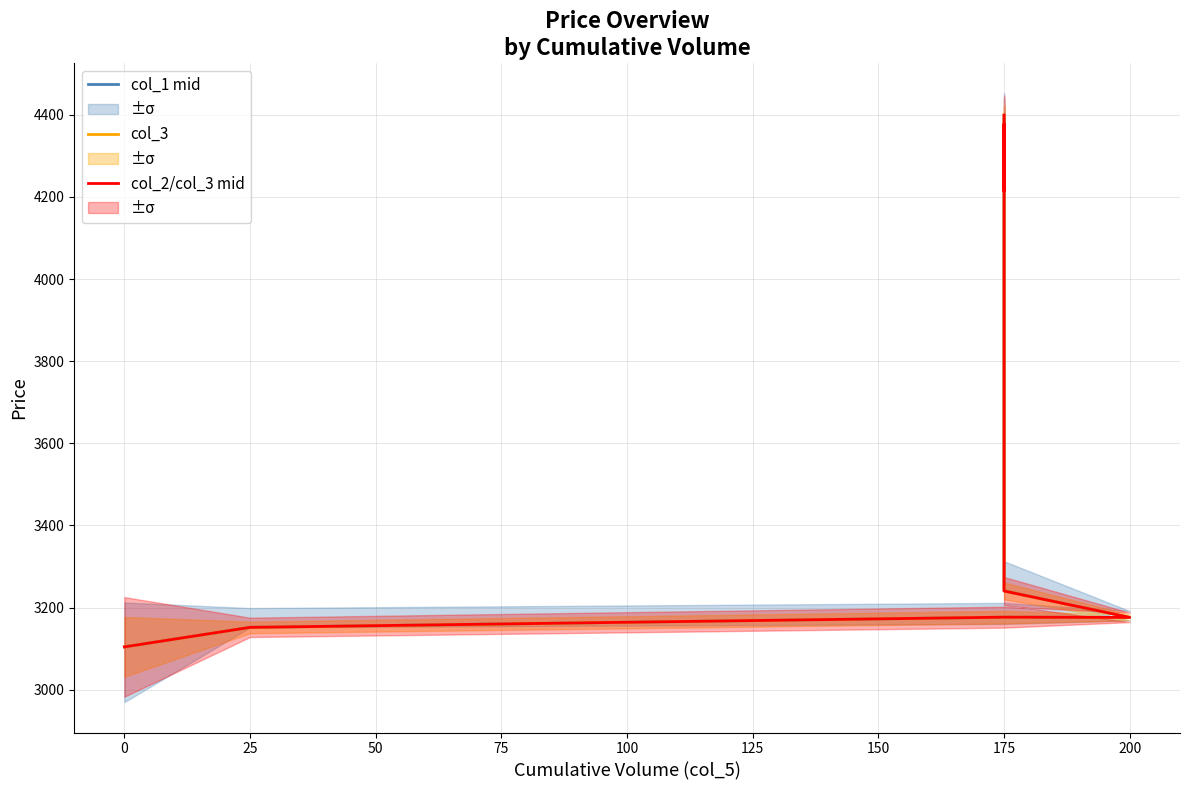

What is the average value of the col_1 mid series?

3605.0